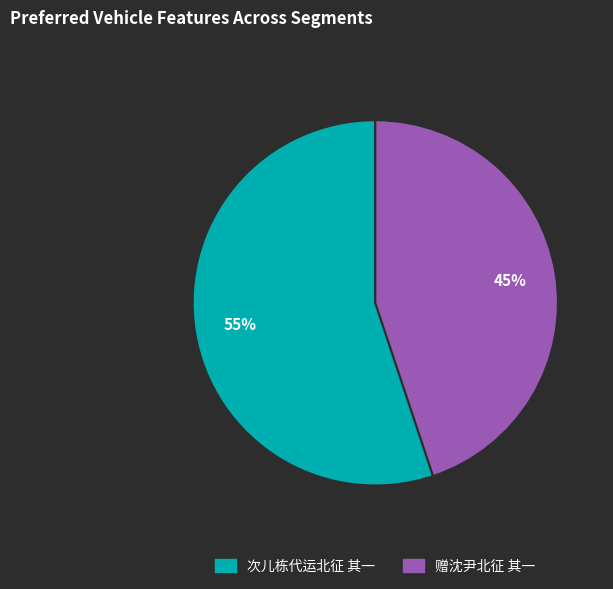

To the nearest percent, what portion does 赠沈尹北征 其一 represent?

45%